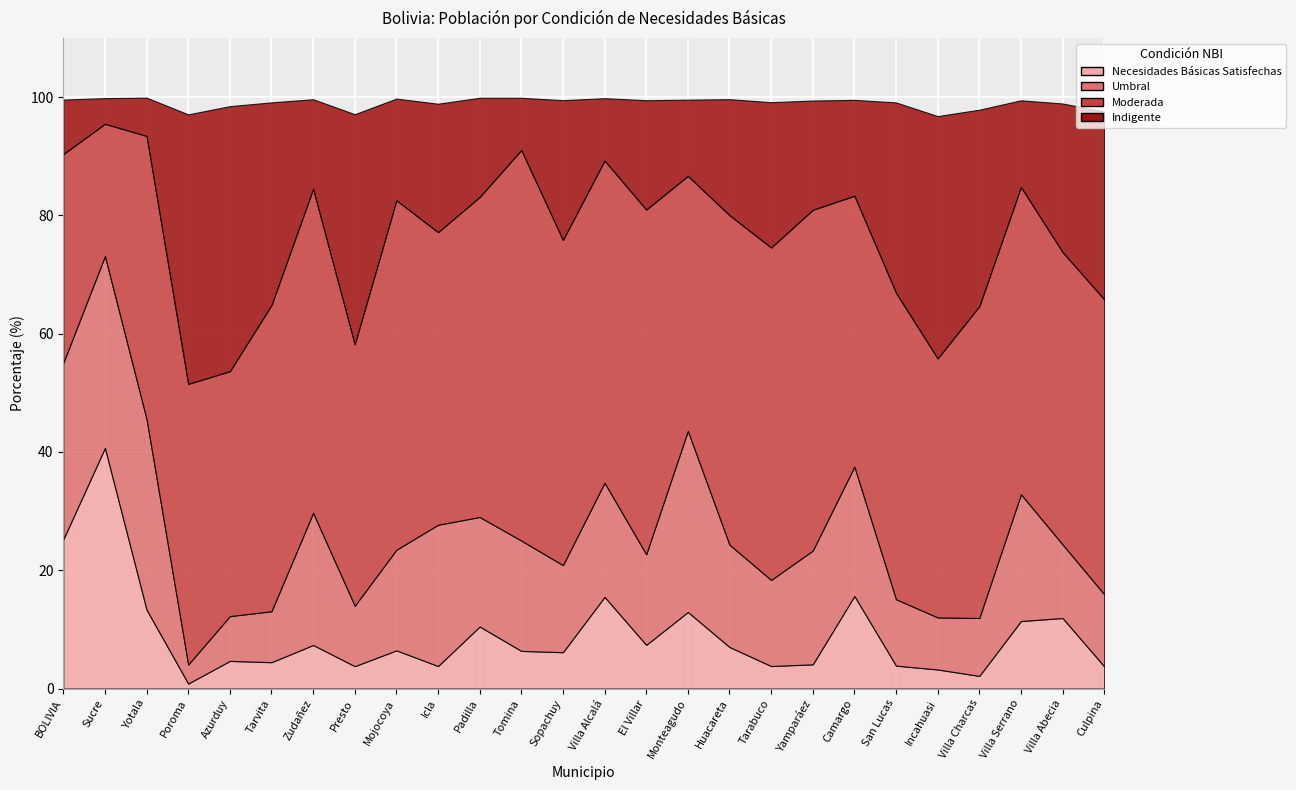

What is the label of the 19th point from the right?

Presto